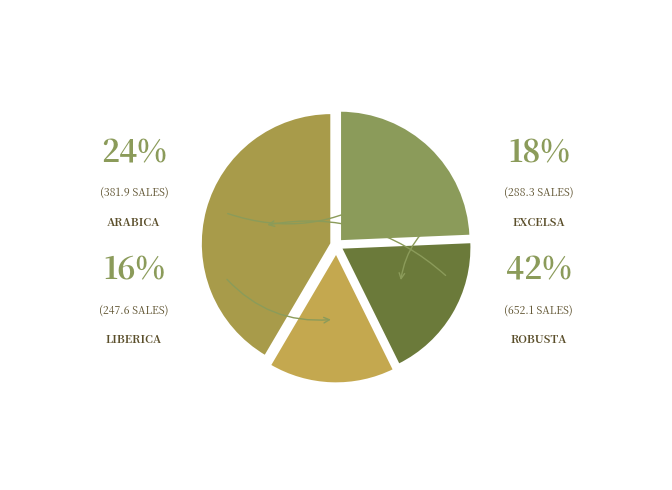

How many segments does this pie chart have?

4